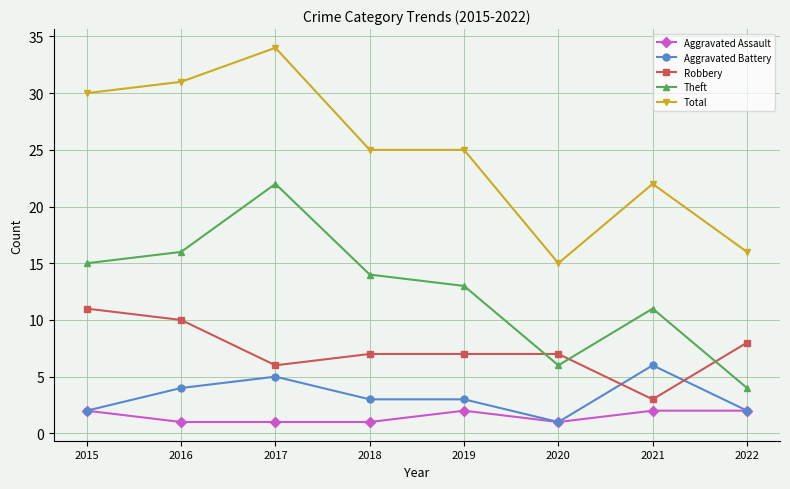

What is the maximum value for Aggravated Assault?

2